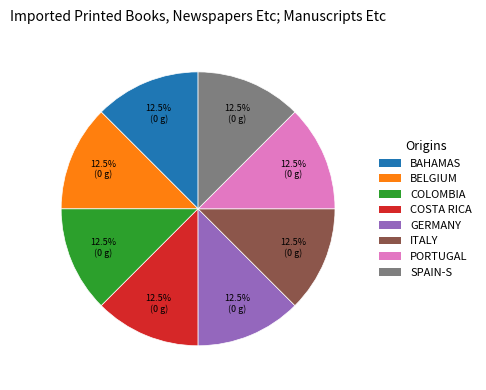

What percentage do COLOMBIA and PORTUGAL together represent?

25.0%